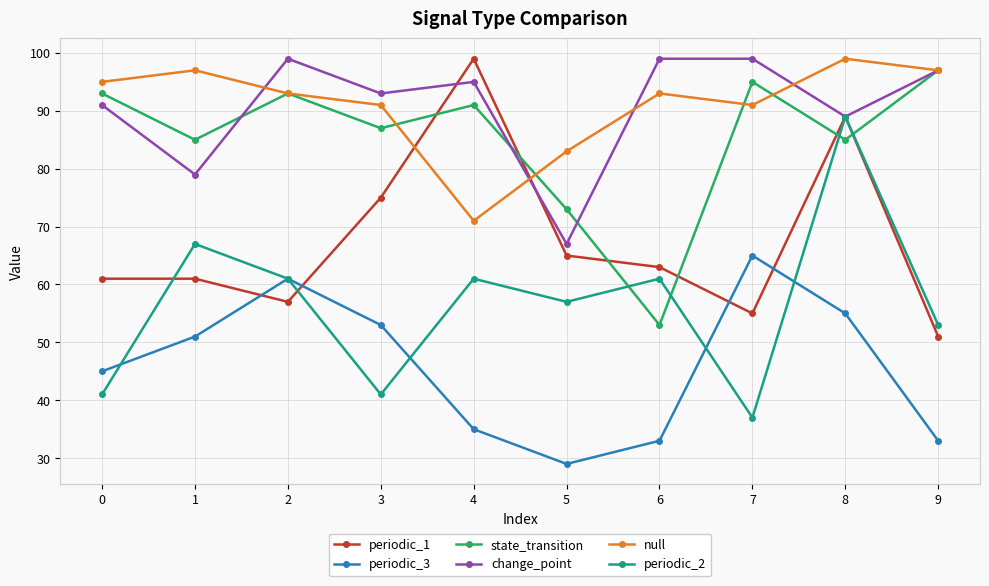

Is it true that periodic_2 equals 61 at 4?

True